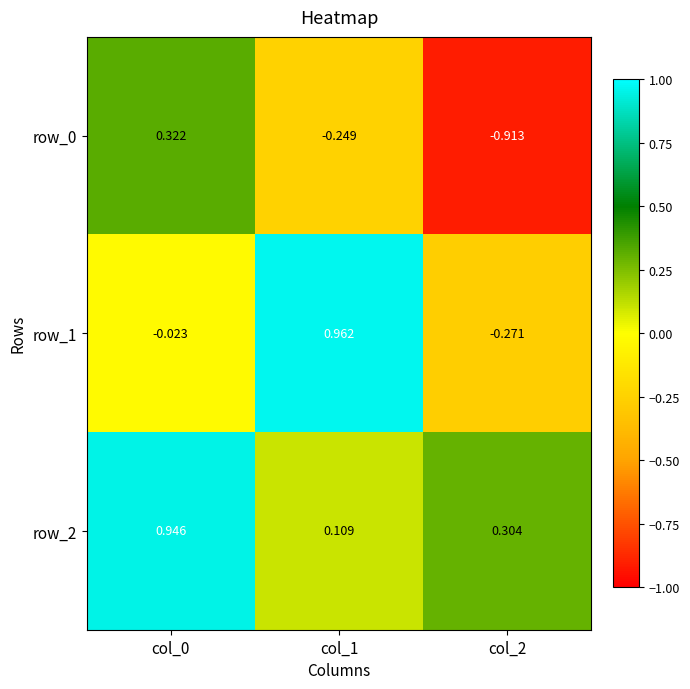

At which label does row_1 reach its minimum?

col_2